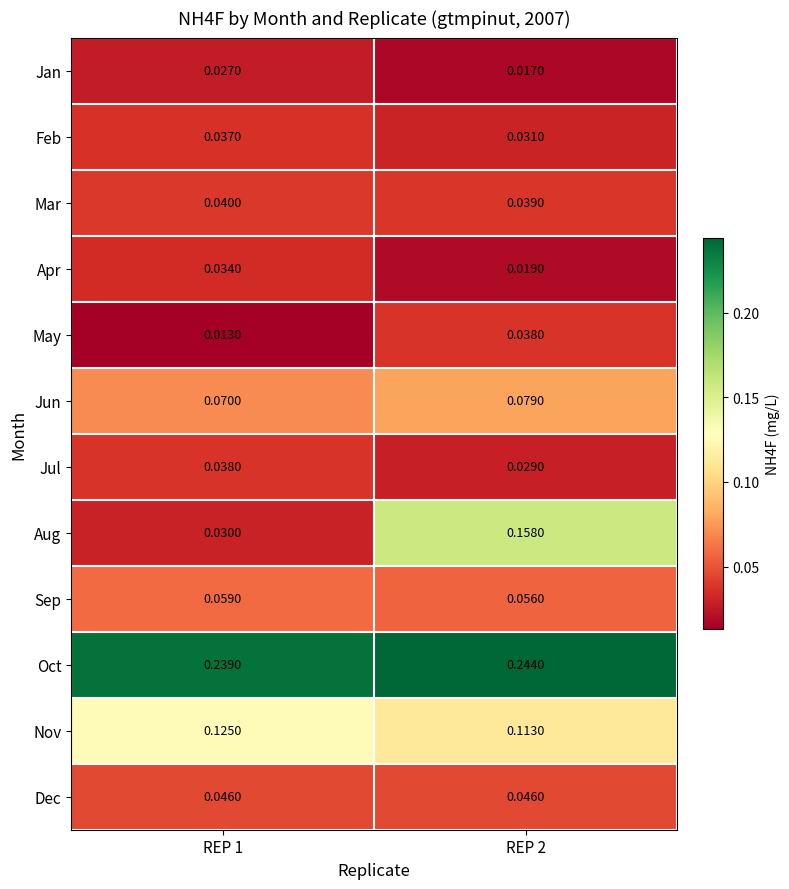

At REP 2, list the series in order from largest to smallest.

Oct, Aug, Nov, Jun, Sep, Dec, Mar, May, Feb, Jul, Apr, Jan